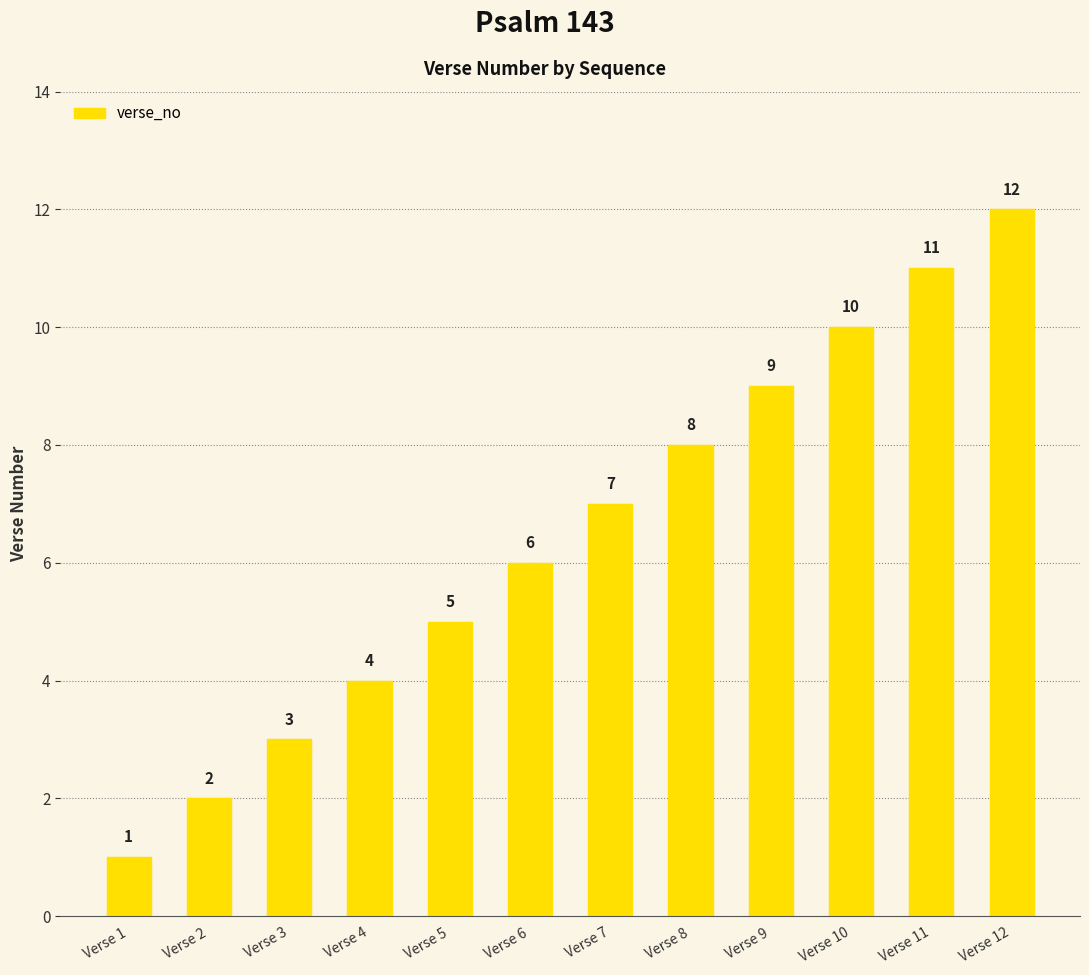

Reading left to right, what are all the values shown in this chart?

1	2	3	4	5	6	7	8	9	10	11	12